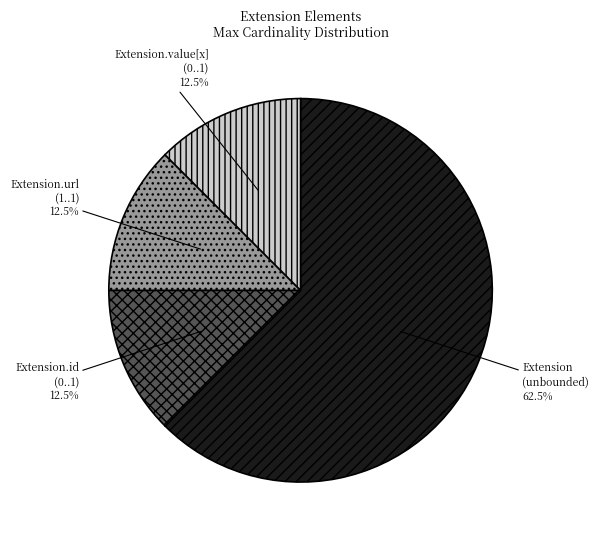

Is there a majority slice in this chart?

Yes